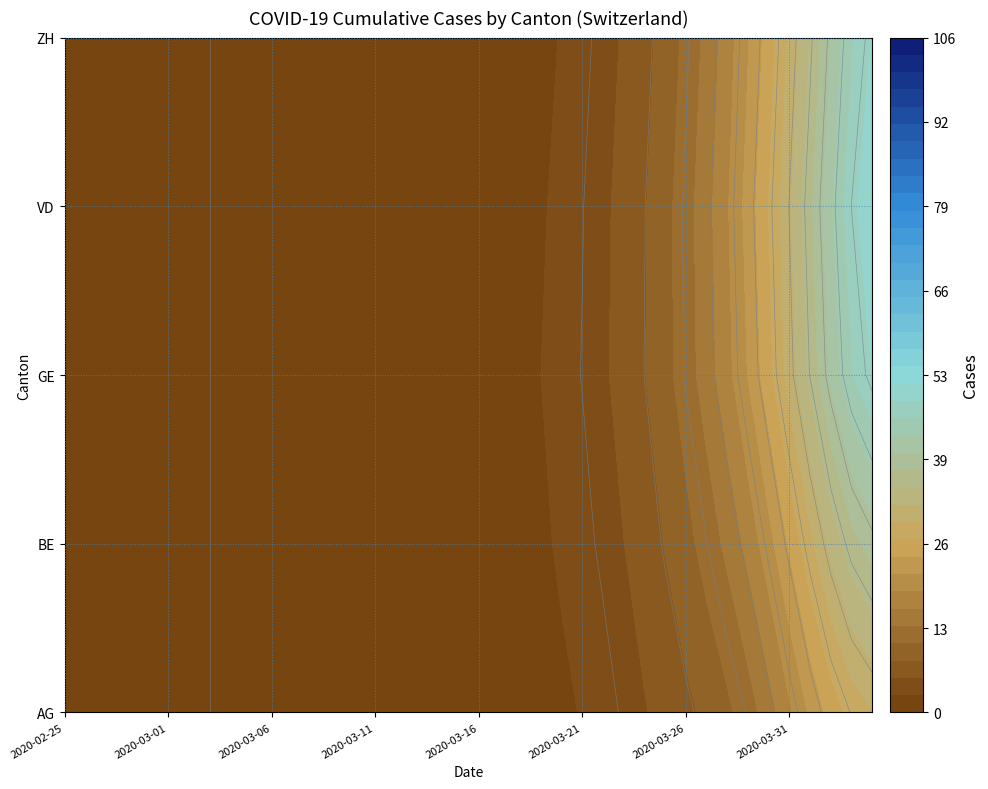

Rank the series by their maximum value, from highest to lowest.

GE, VD, ZH, BE, AG